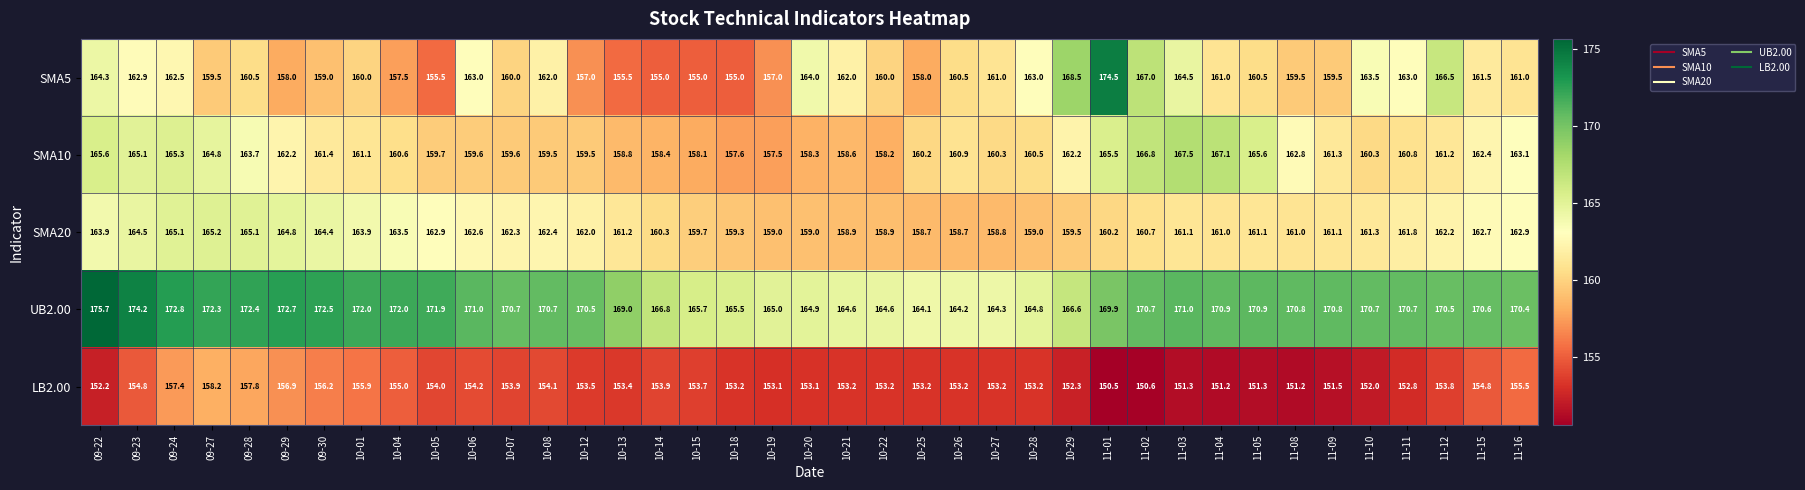

List the series in order of their peak value, lowest first.

LB2.00, SMA20, SMA10, SMA5, UB2.00